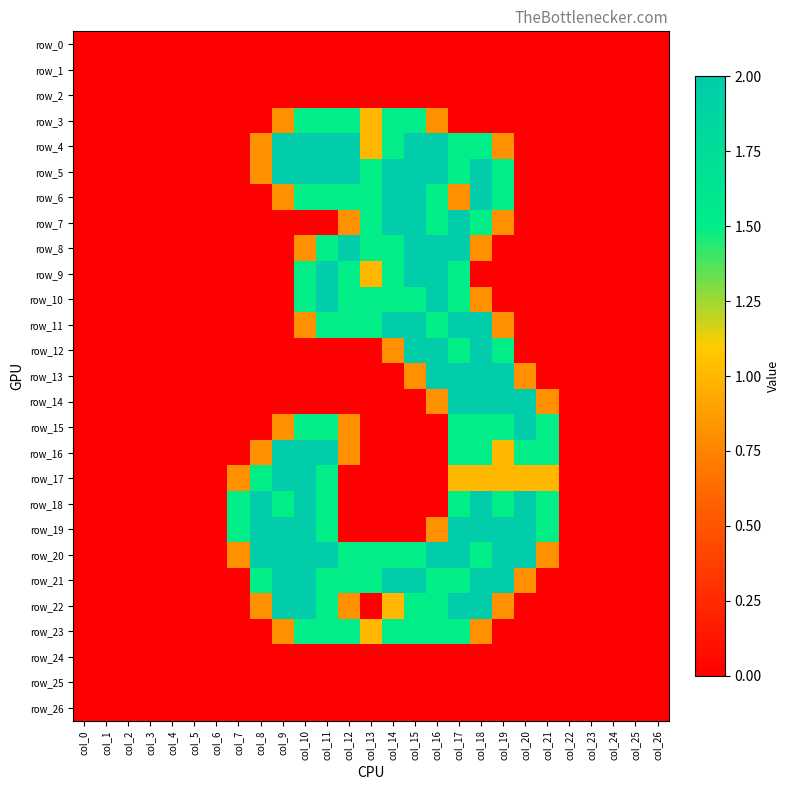

Is the value of row_3 at col_24 greater than the value of row_6 at col_9?

No